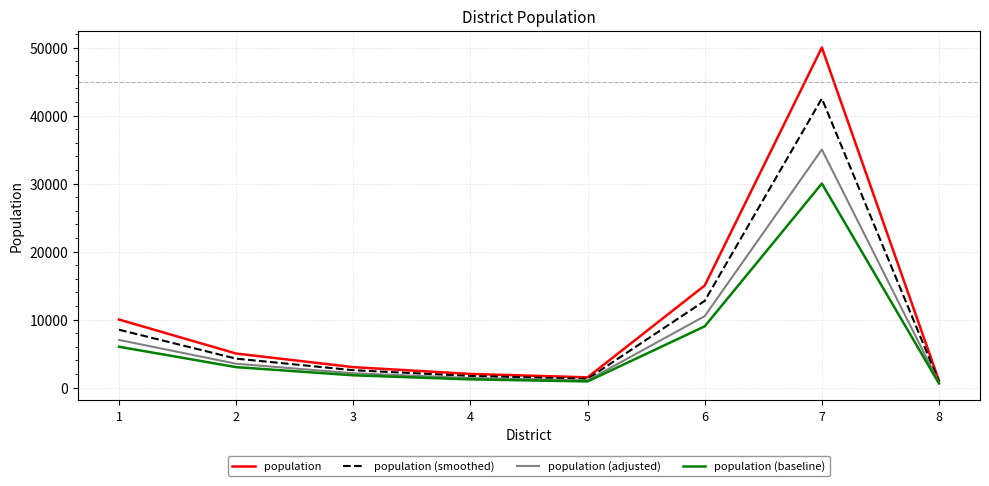

The value of population at 1 is 2931. True or false?

False